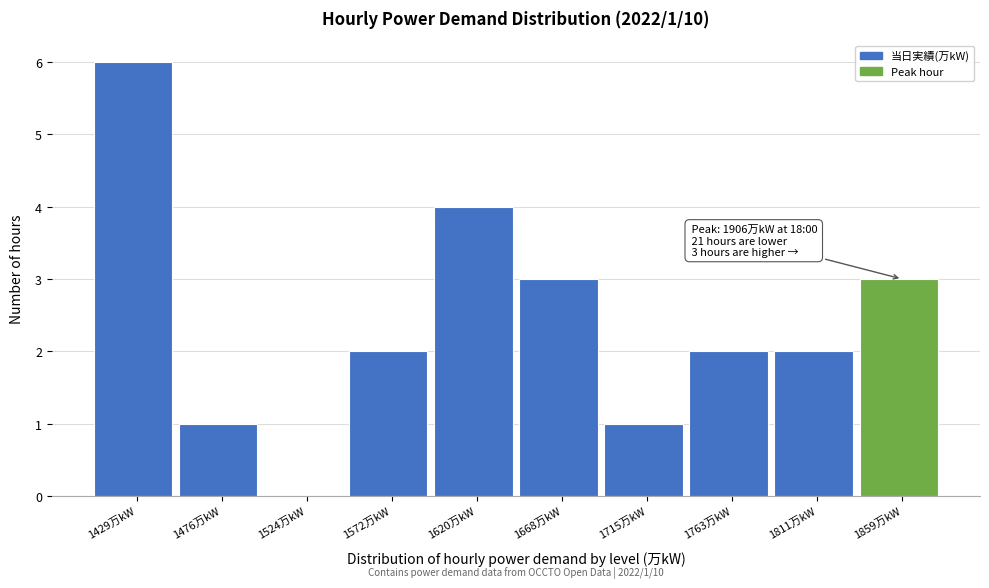

Reading right to left, what are all the values shown in this chart?

1859万kW=3	1811万kW=2	1763万kW=2	1715万kW=1	1668万kW=3	1620万kW=4	1572万kW=2	1524万kW=0	1476万kW=1	1429万kW=6